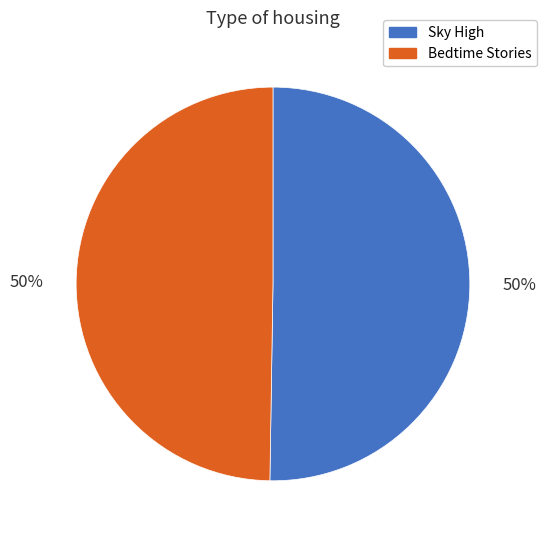

To the nearest percent, what is the average slice percentage?

50%